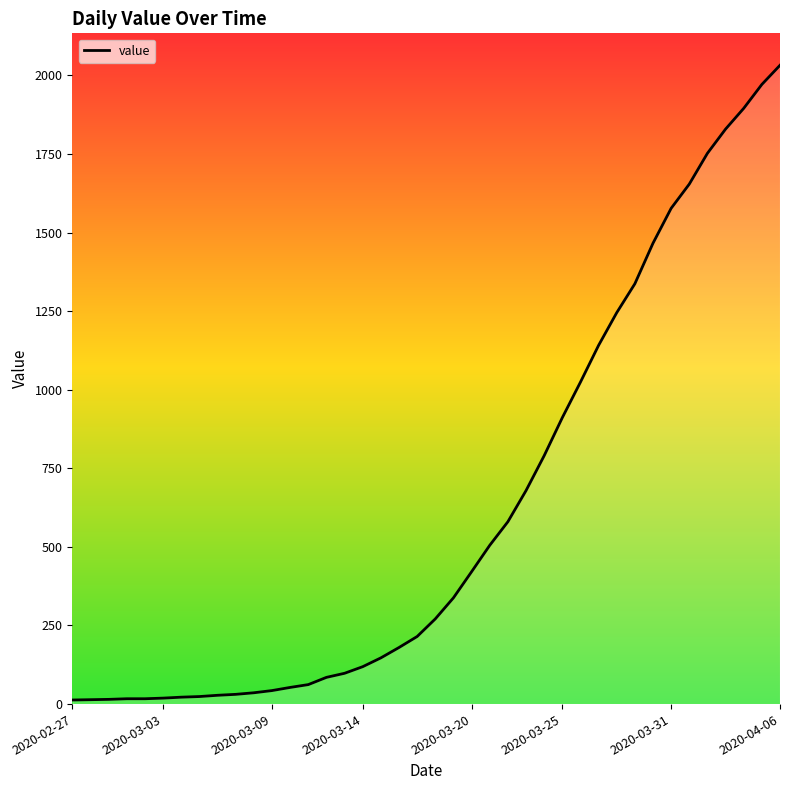

How many lines are shown in the chart?

1